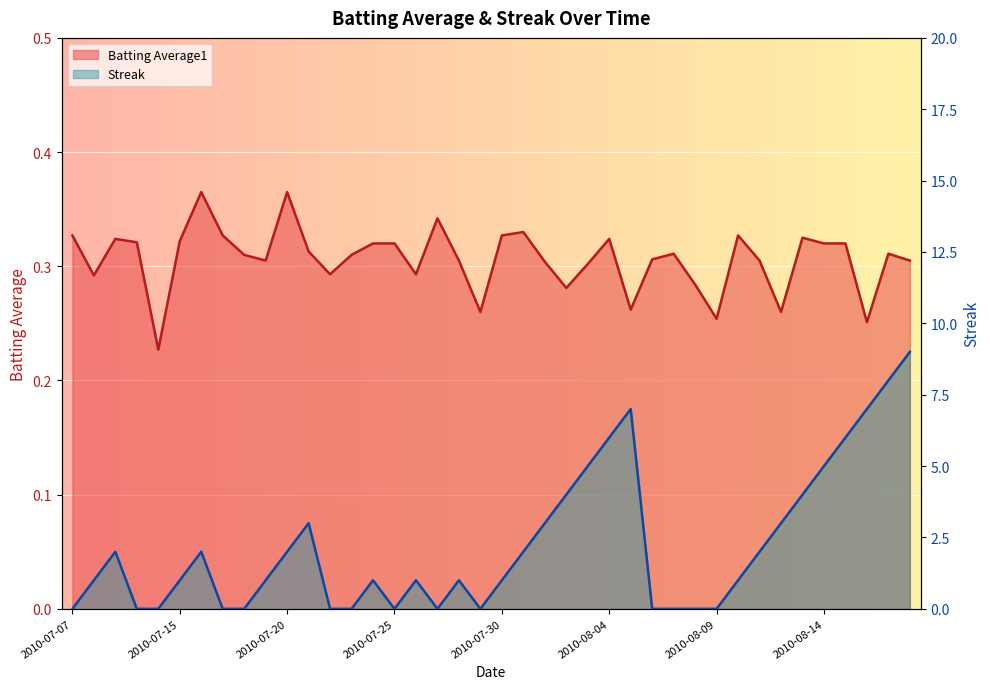

Rank the series by their maximum value, from highest to lowest.

Streak, Batting Average1